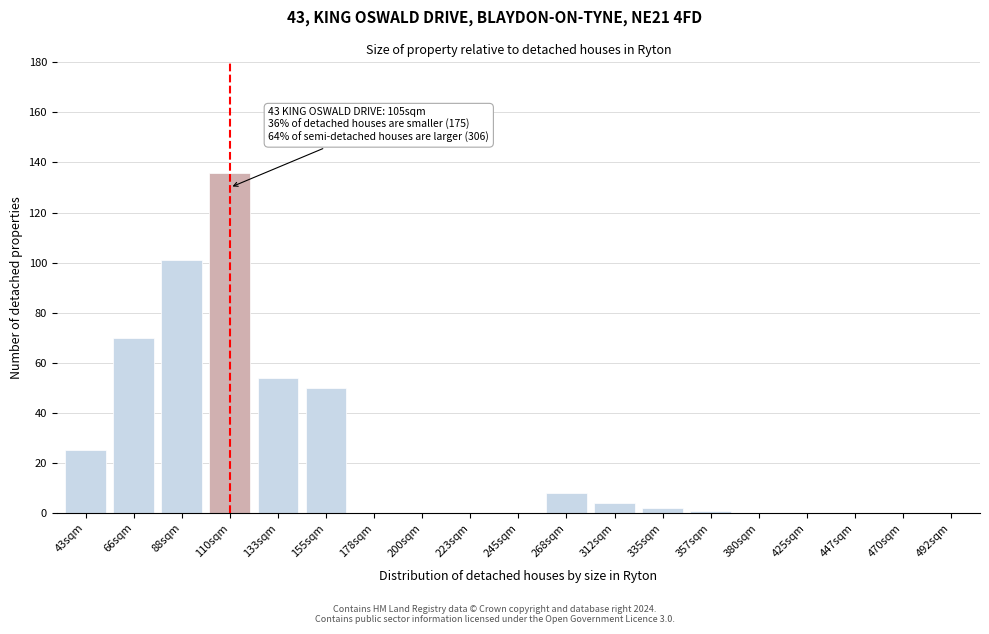

Reading right to left, transcribe all the data shown in this chart.

492sqm=0	470sqm=0	447sqm=0	425sqm=0	380sqm=0	357sqm=1	335sqm=2	312sqm=4	268sqm=8	245sqm=0	223sqm=0	200sqm=0	178sqm=0	155sqm=50	133sqm=54	110sqm=136	88sqm=101	66sqm=70	43sqm=25